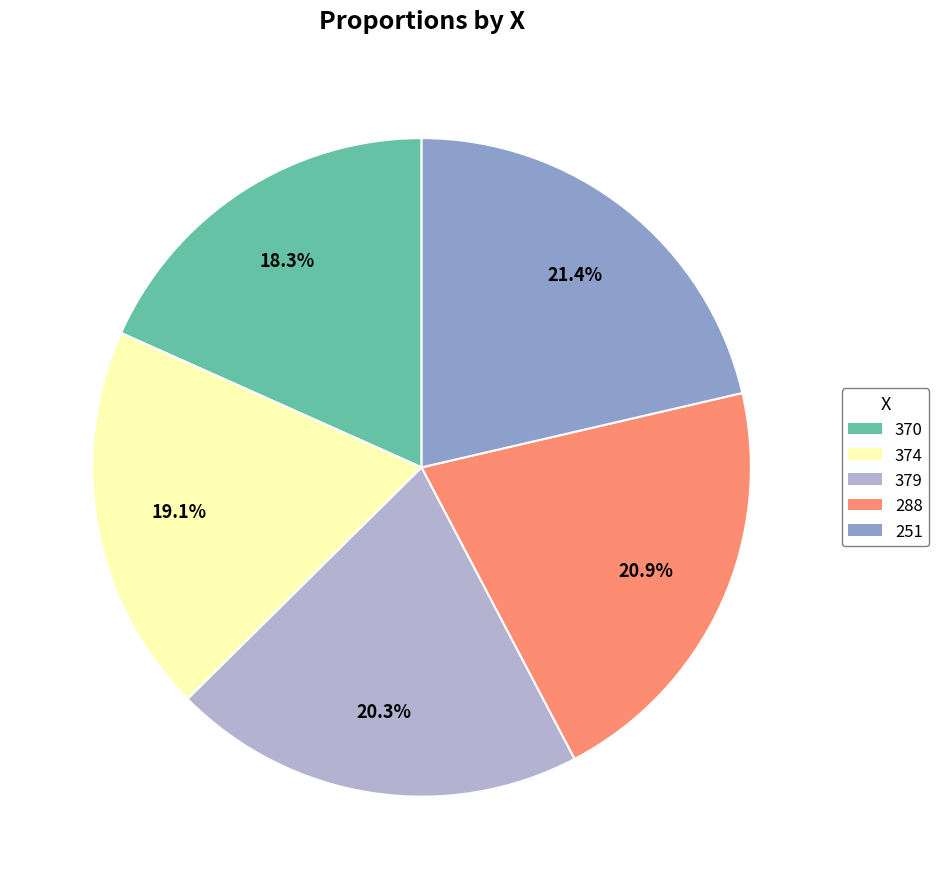

Between 370 and 374, which is larger?

374